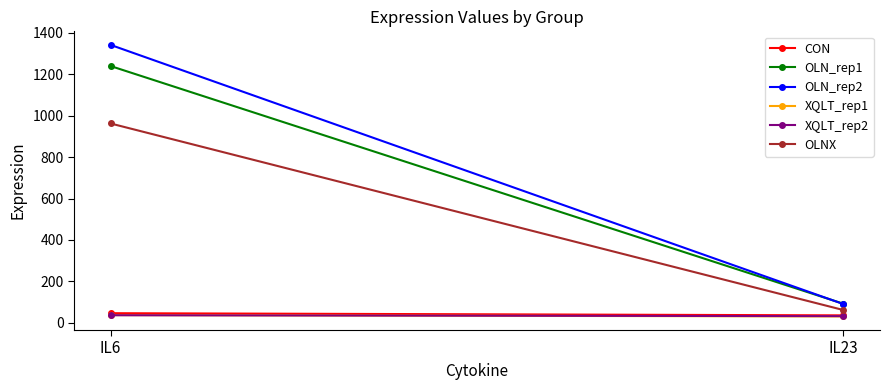

At IL6, list the series in order from largest to smallest.

OLN_rep2, OLN_rep1, OLNX, CON, XQLT_rep1, XQLT_rep2